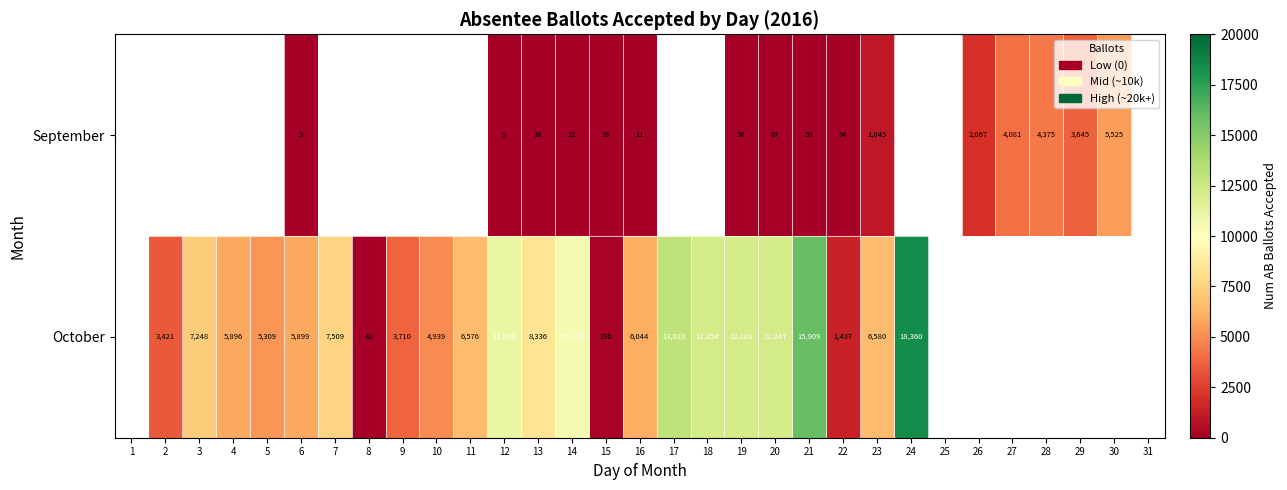

True or false: September has a value of 4081 at 27.

True